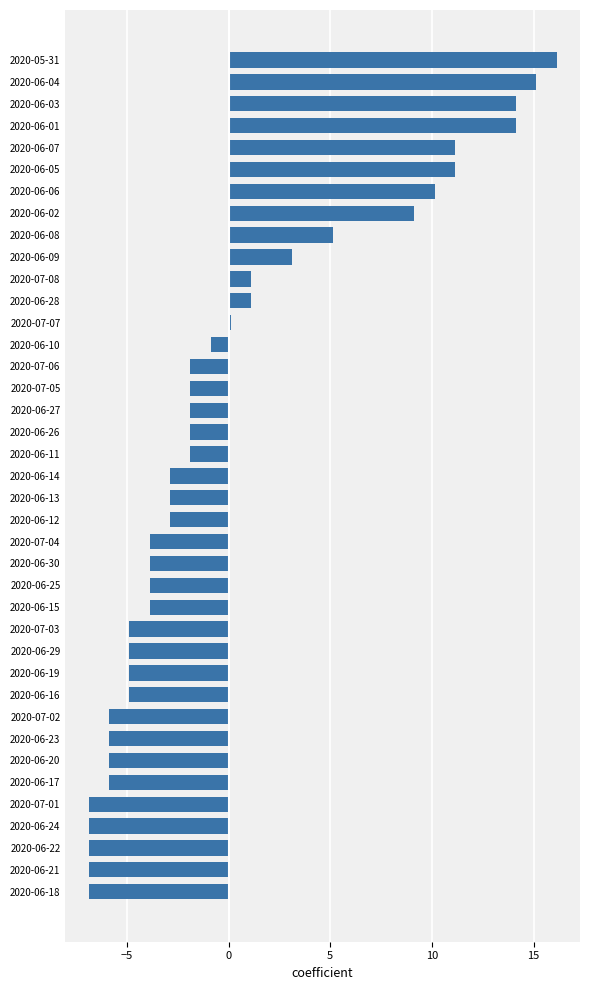

What is the difference between the second highest and minimum values?

22.0